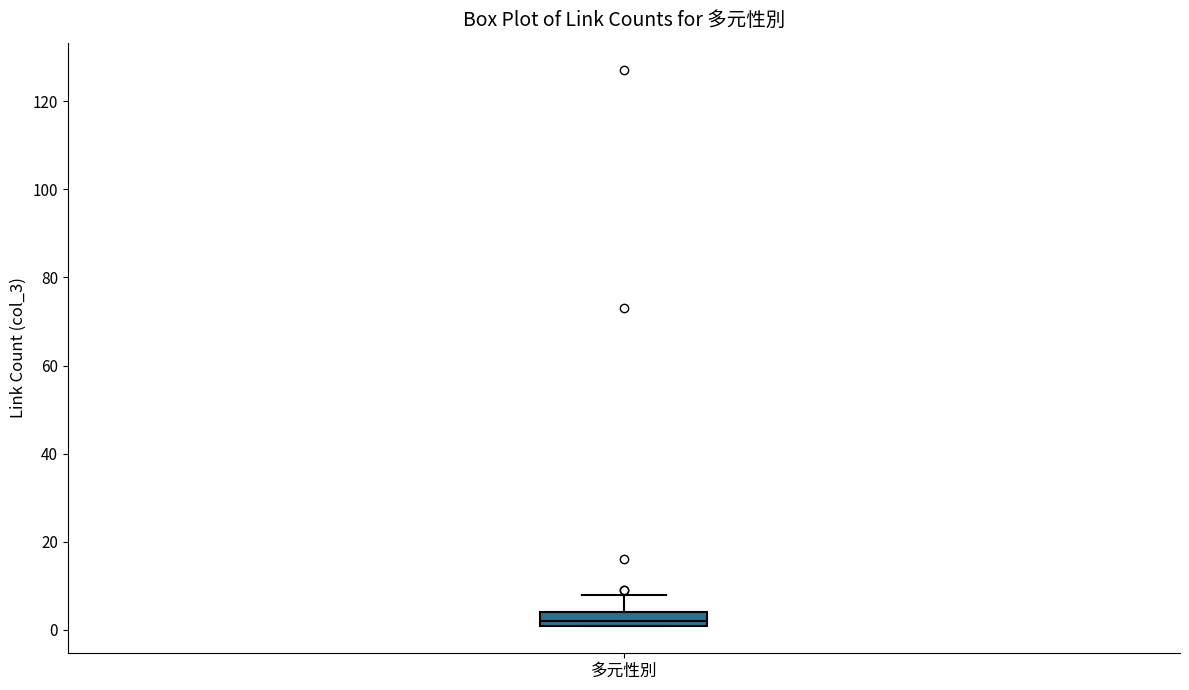

Transcribe this box plot: give where the median line is, the range the box spans, and where the two whiskers end, as read against the y-axis. The values are not printed on the chart, so give them approximately, as read against the axis.

median 2 (just above the box's lower edge), box 2 to 4, whiskers 2 to 8